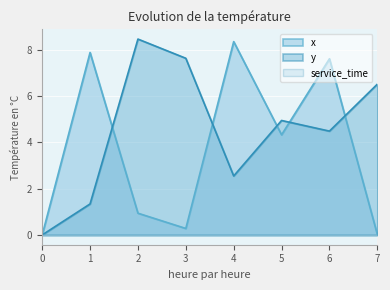

At how many categories does at least one series exceed 2?

7